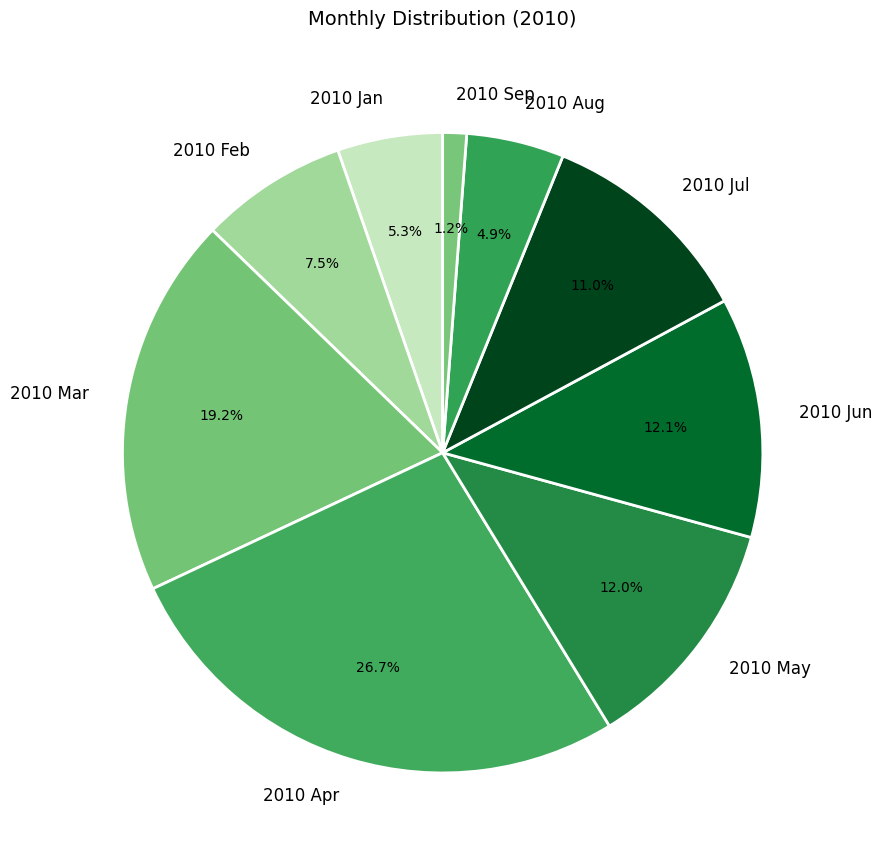

How many slices are in this pie chart?

9